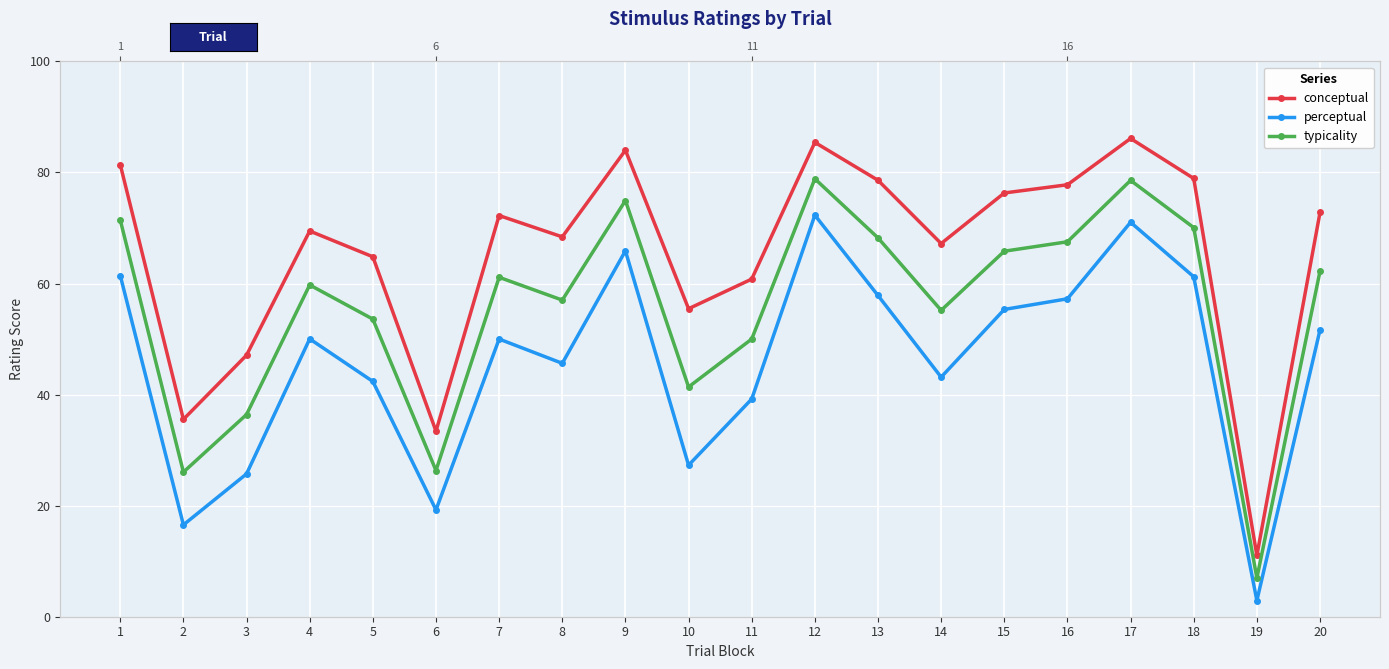

How many data points in typicality are above 61?

10